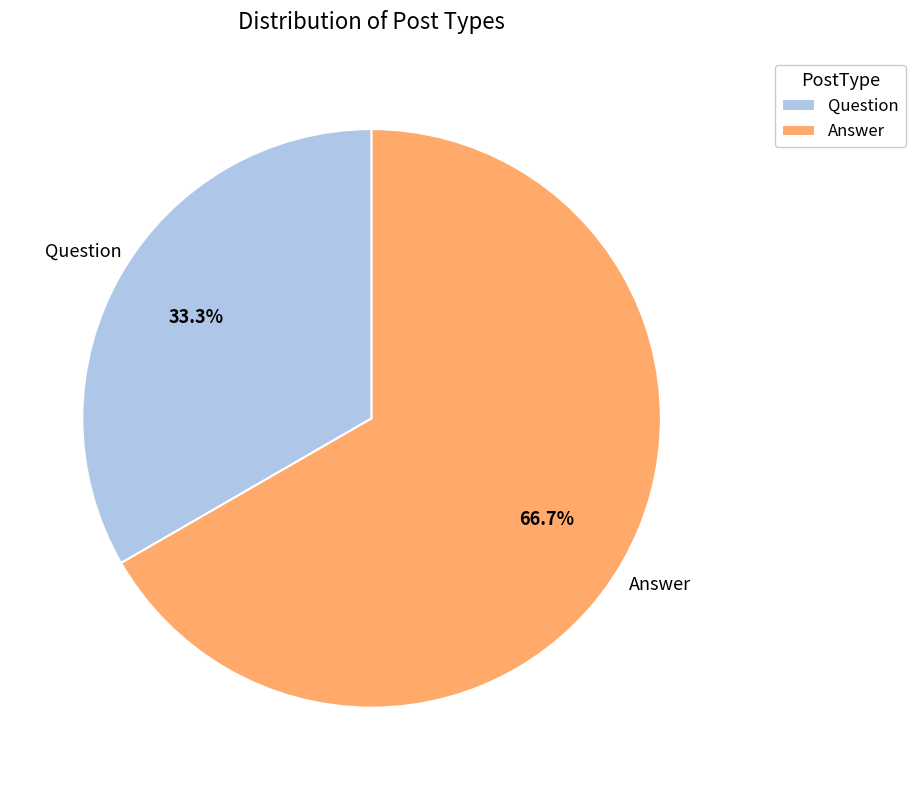

Is the sum of Answer and Question greater than half?

Yes